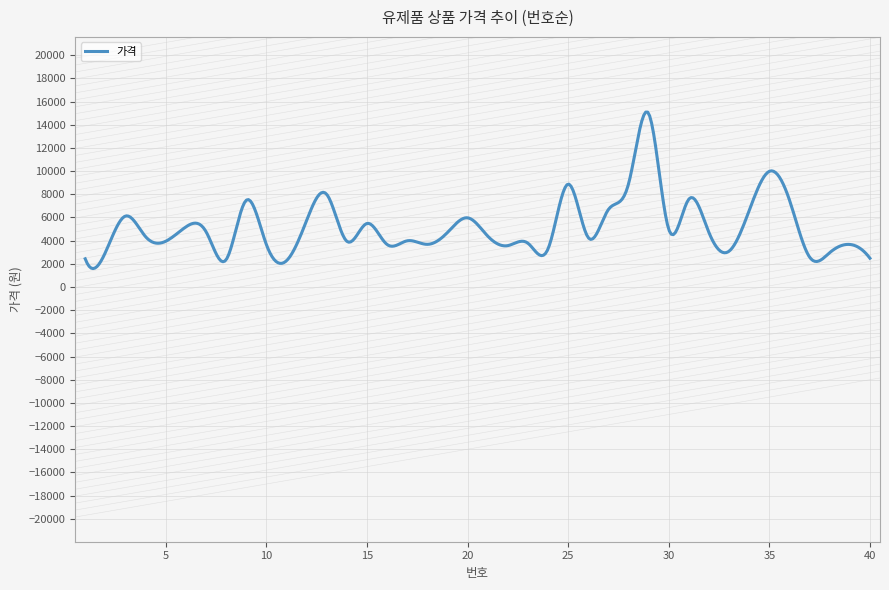

What is the maximum value shown in the chart?

15090.8